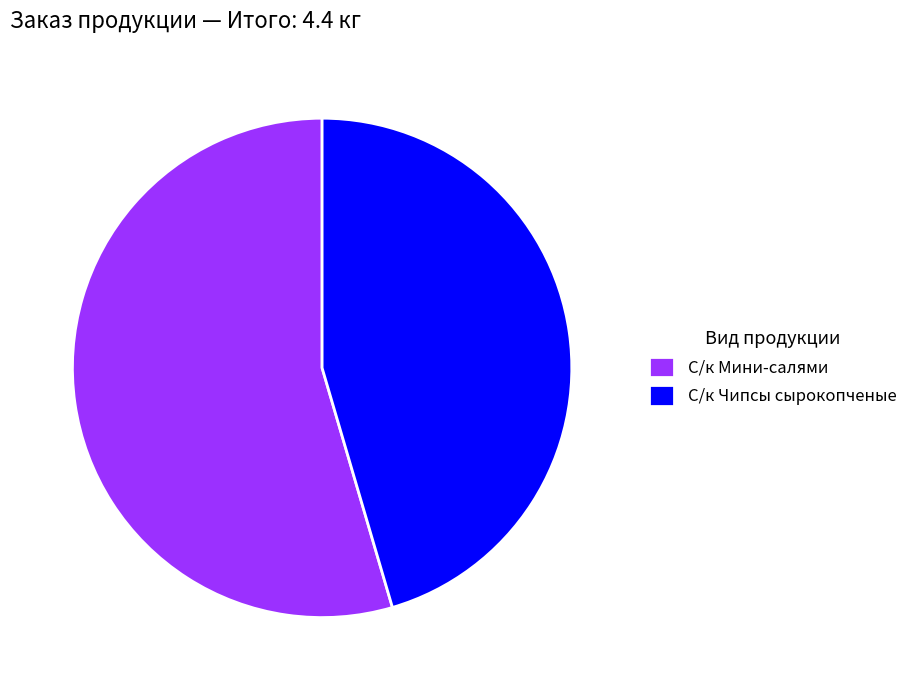

How many slices are in this pie chart?

2